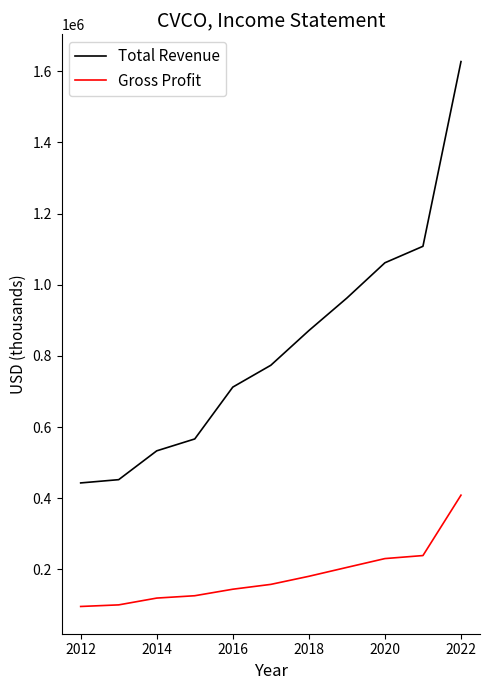

List the series in order of their overall mean, highest first.

Total Revenue, Gross Profit